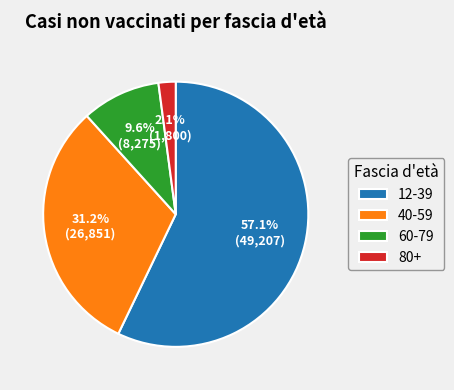

Do 12-39 and 40-59 together represent more than half of the pie?

Yes